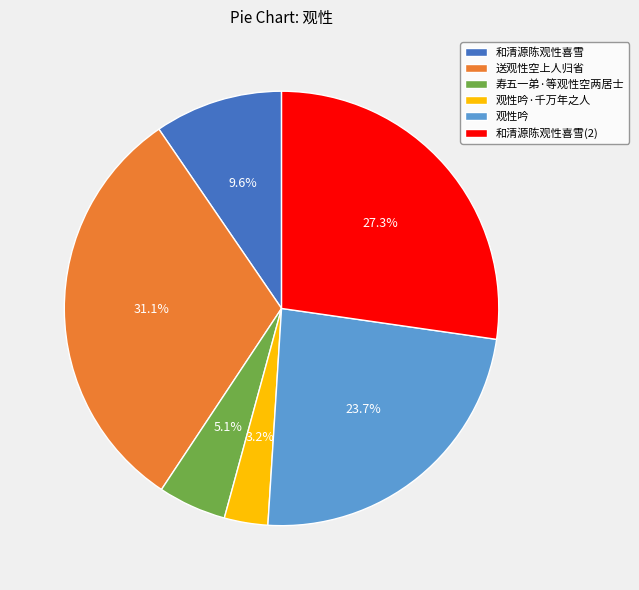

Does any single category account for the majority?

No